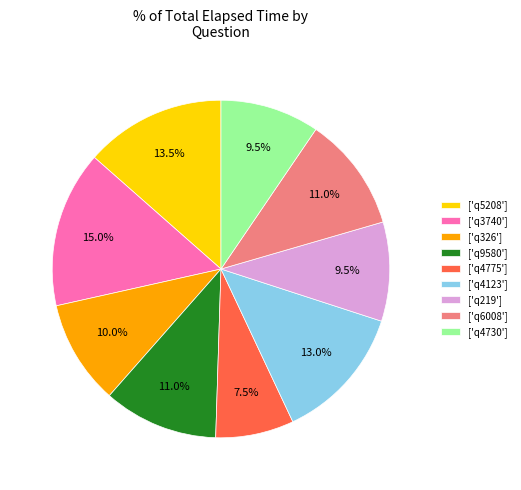

Does ['q4123'] account for over 50% of the chart?

No